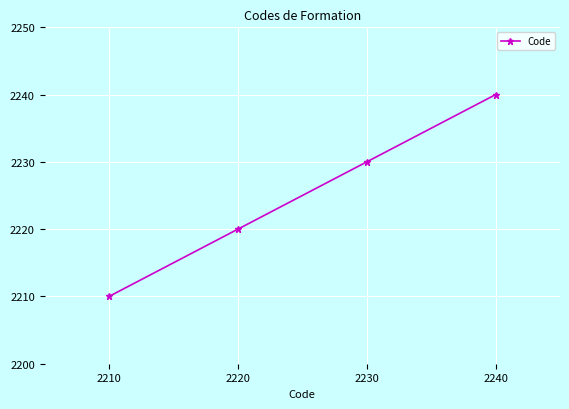

Reading left to right, transcribe all the data shown in this chart.

2210	2220	2230	2240